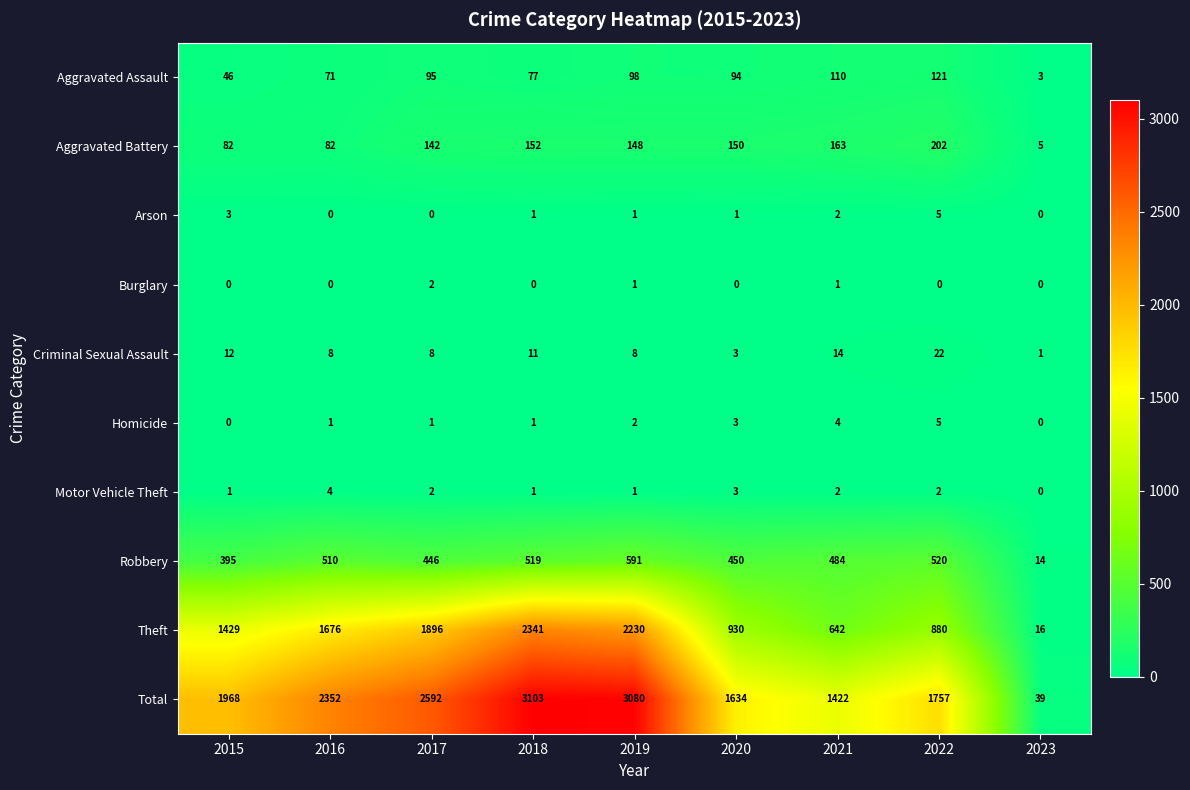

Between 2015 and 2018, which series saw the biggest shift?

Total